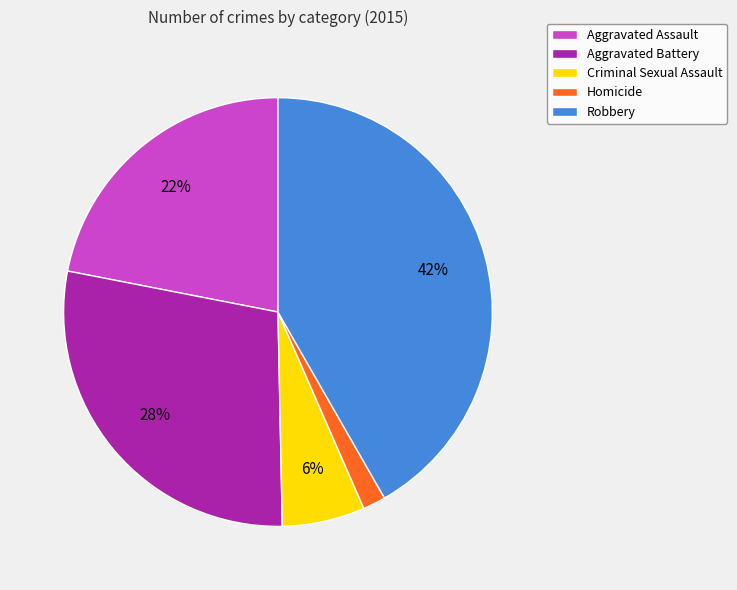

Is there a majority slice in this chart?

No